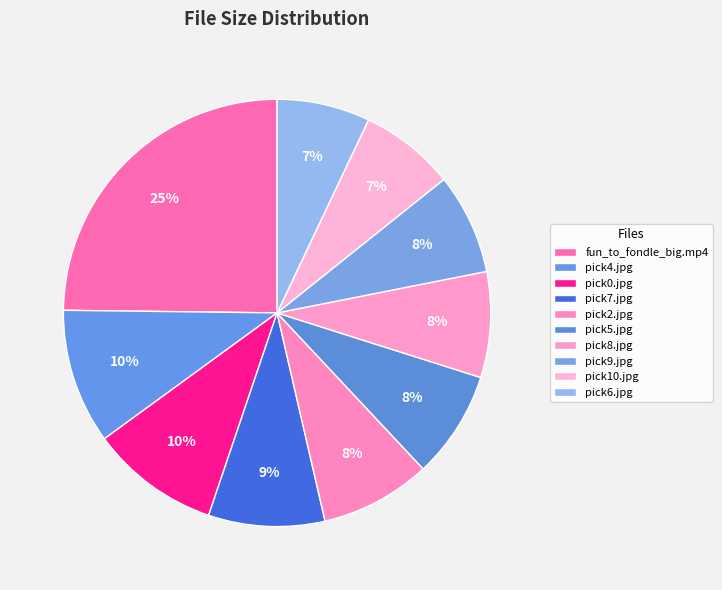

Is there a majority slice in this chart?

No